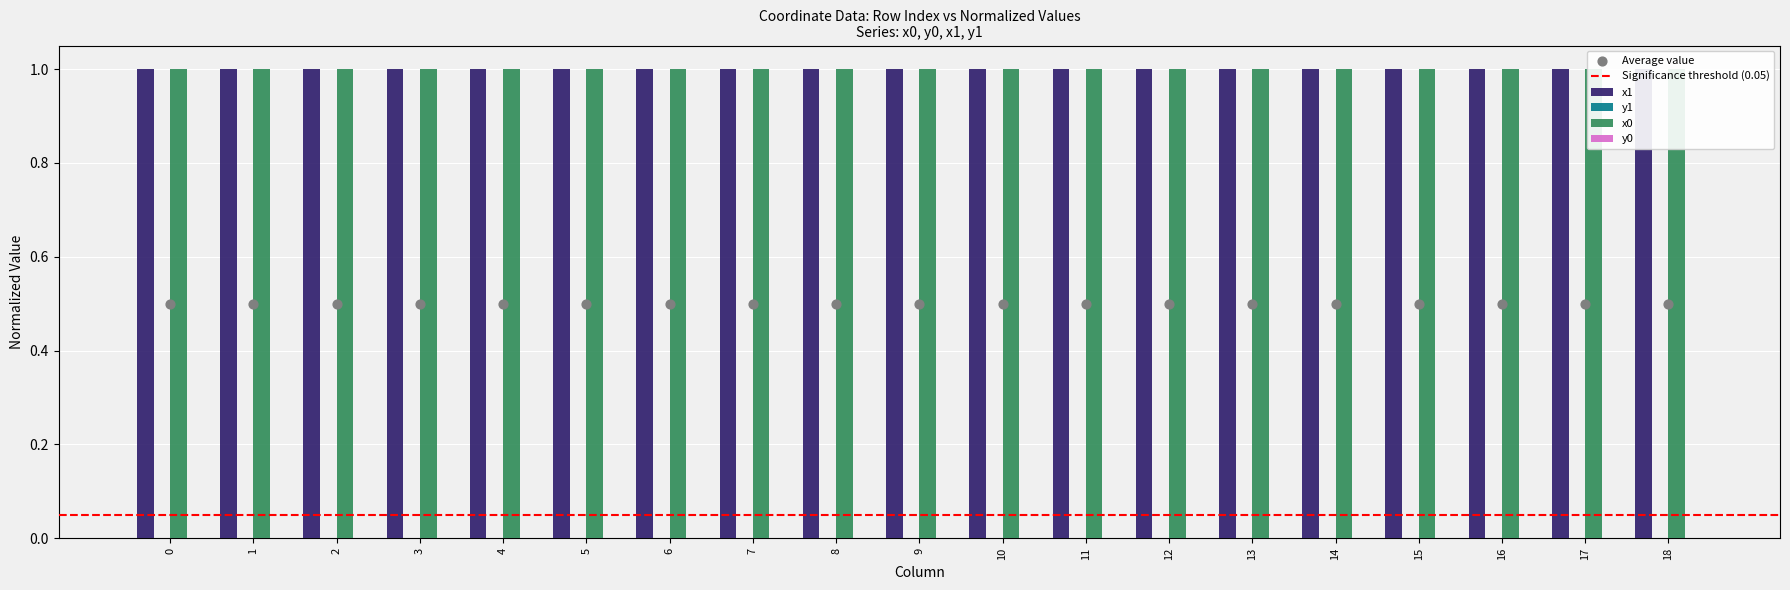

Which series has the largest Y range (max minus min)?

y1